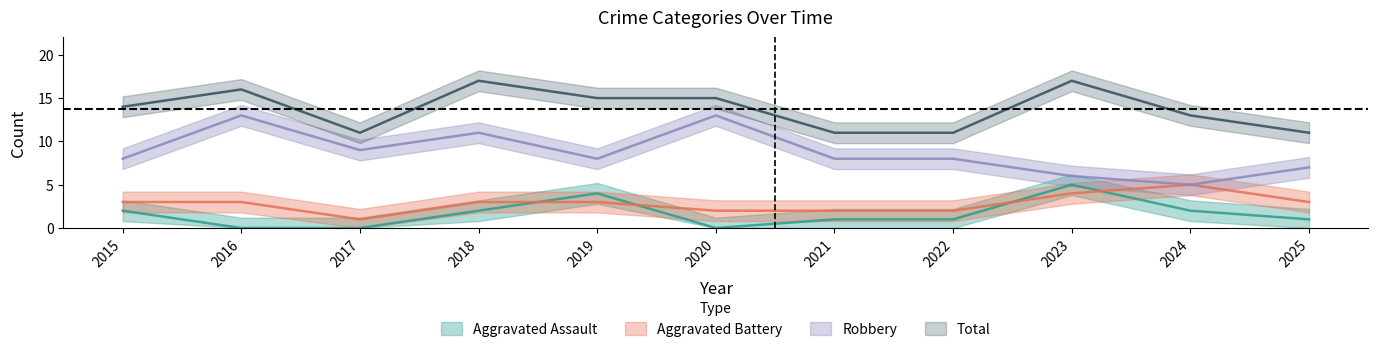

At 2016, list the series in order from largest to smallest.

Total, Robbery, Aggravated Battery, Aggravated Assault